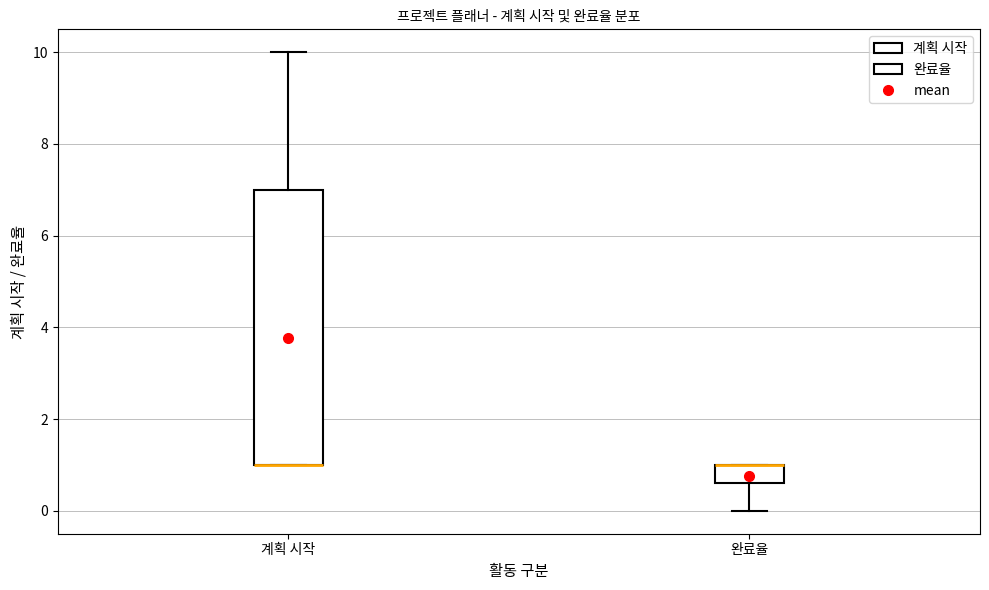

Reading left to right, read every box against the y-axis: the position of its median line, the range the box covers, and the ends of its whiskers. The values are not printed on the chart, so give them approximately, as read against the axis.

계획 시작: median 1.0 (drawn on the box's lower edge), box 1.0 to 7.0, whiskers 1.0 to 10.0
완료율: median 1.0 (drawn on the box's upper edge), box 0.6 to 1.0, whiskers 0.0 to 1.0